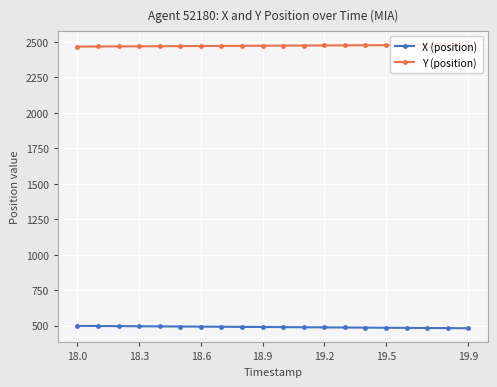

True or false: X (position) and Y (position) cross at least once.

False